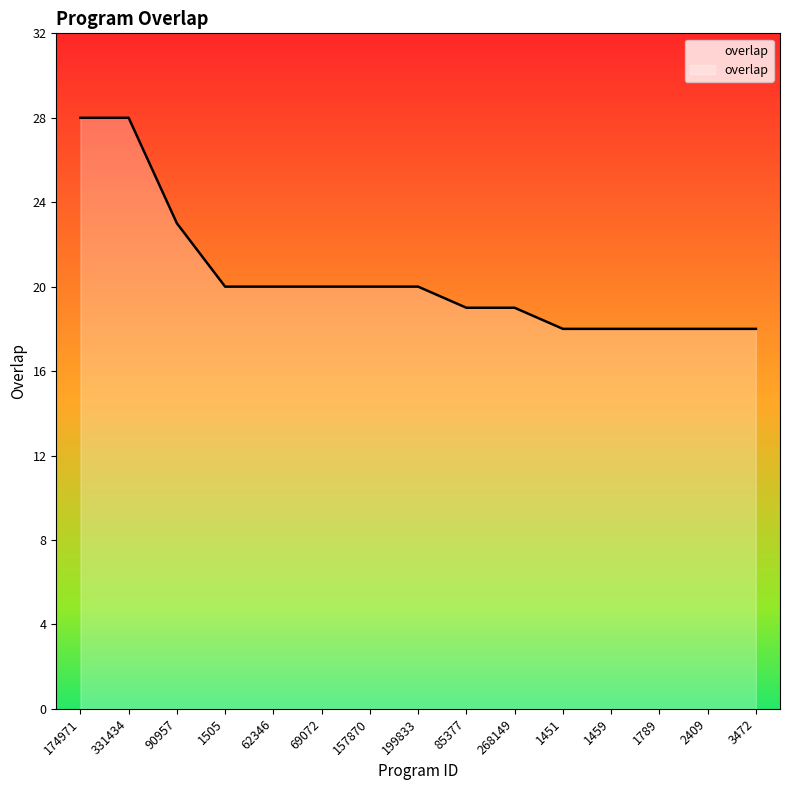

How many values are below 20?

7